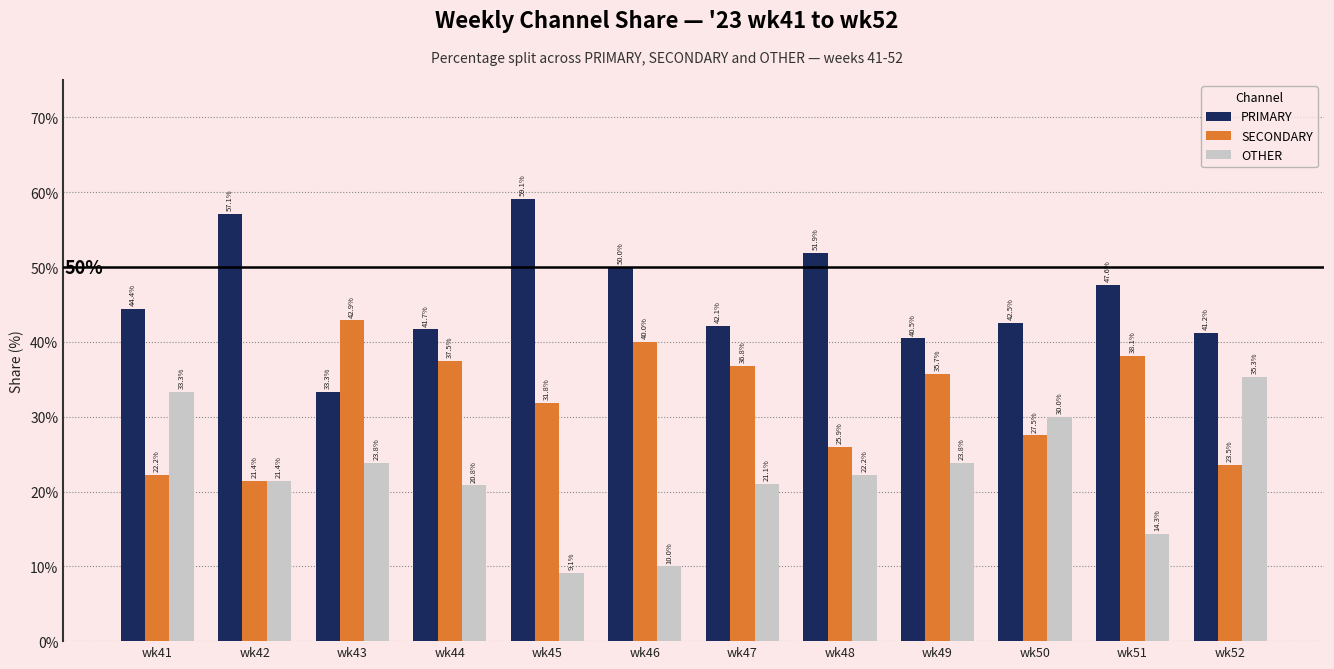

Are the bars horizontal?

No